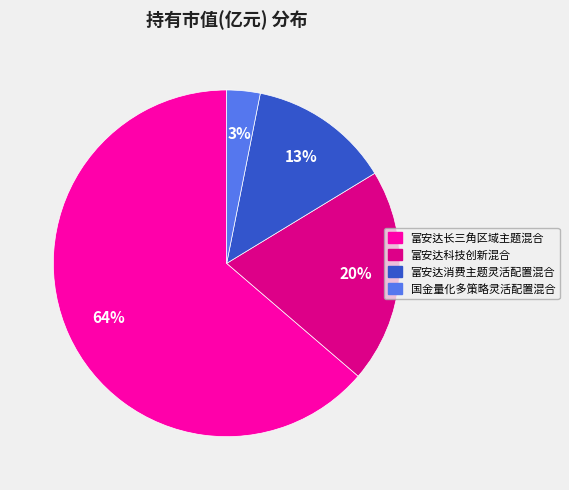

To the nearest percent, what portion does 富安达长三角区域主题混合 represent?

64%